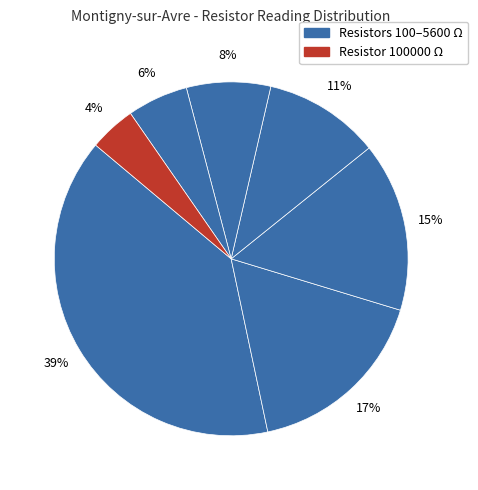

How many slices are in this pie chart?

7